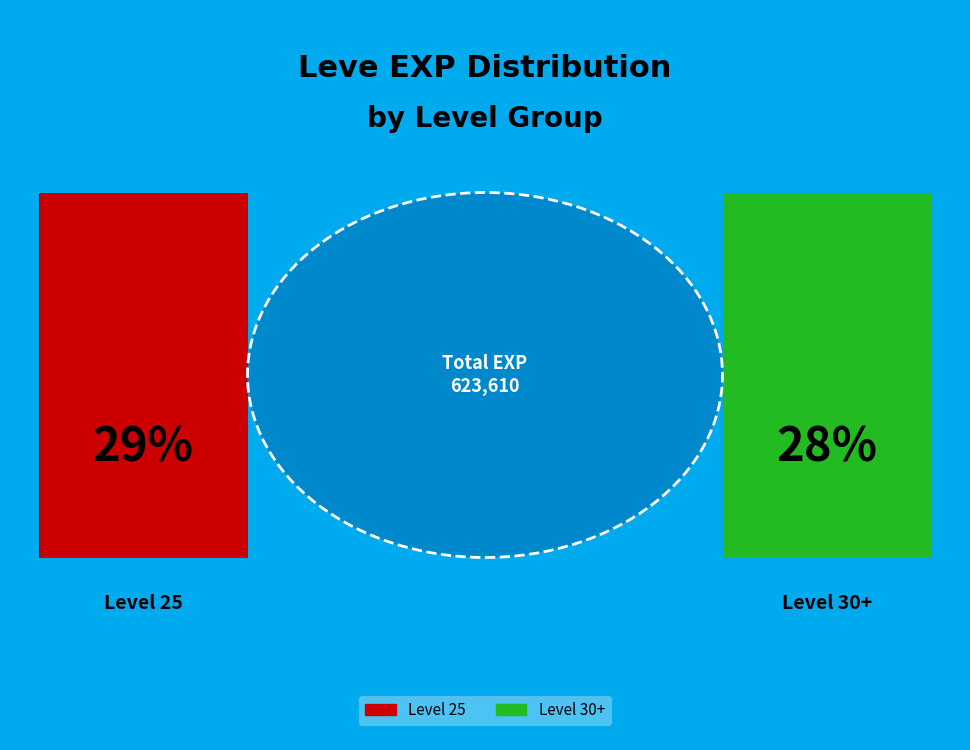

Do 1 and 1 together represent more than half of the pie?

No